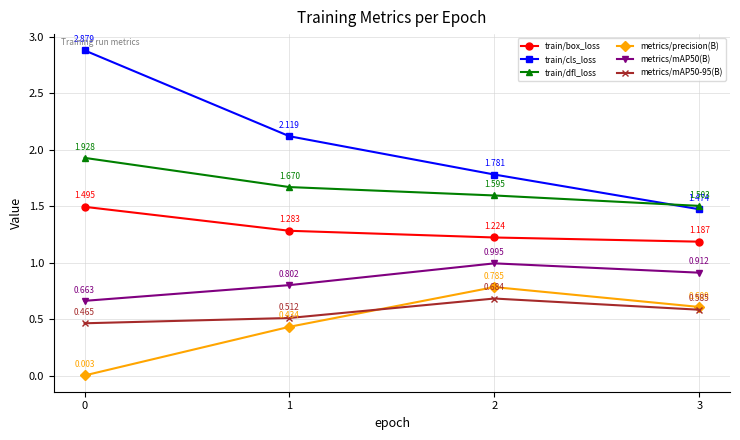

How many metrics/mAP50-95(B) values are between 0 and 1?

4